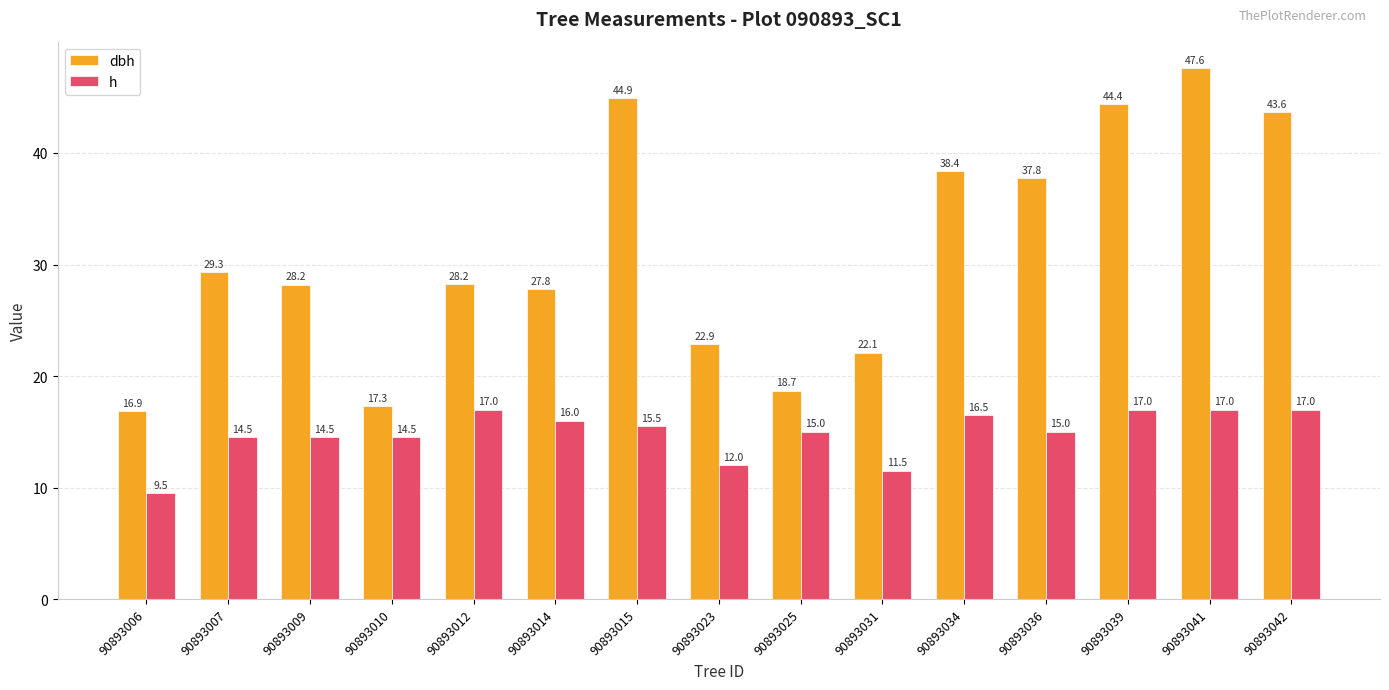

List the series in order of their overall mean, lowest first.

h, dbh